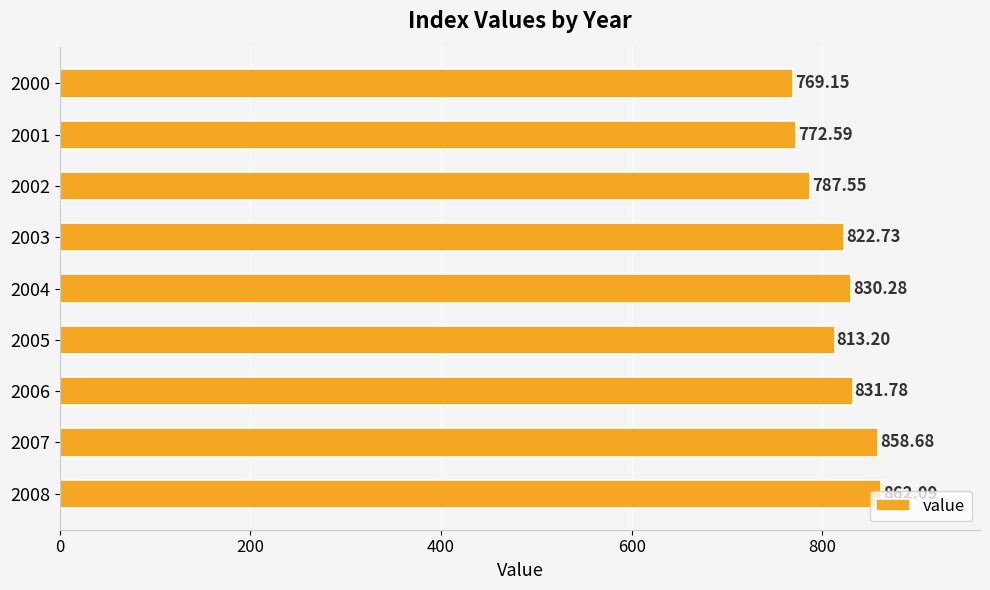

Which label corresponds to the largest value in the chart?

2008